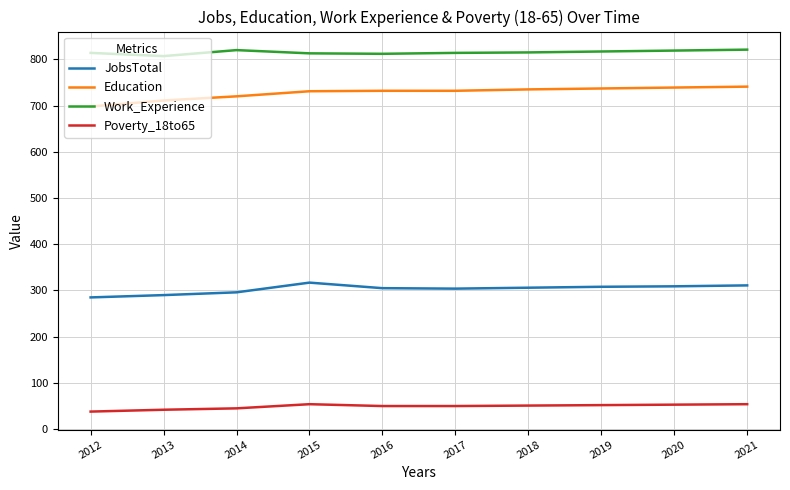

The value of JobsTotal at 2013 is 290. True or false?

True